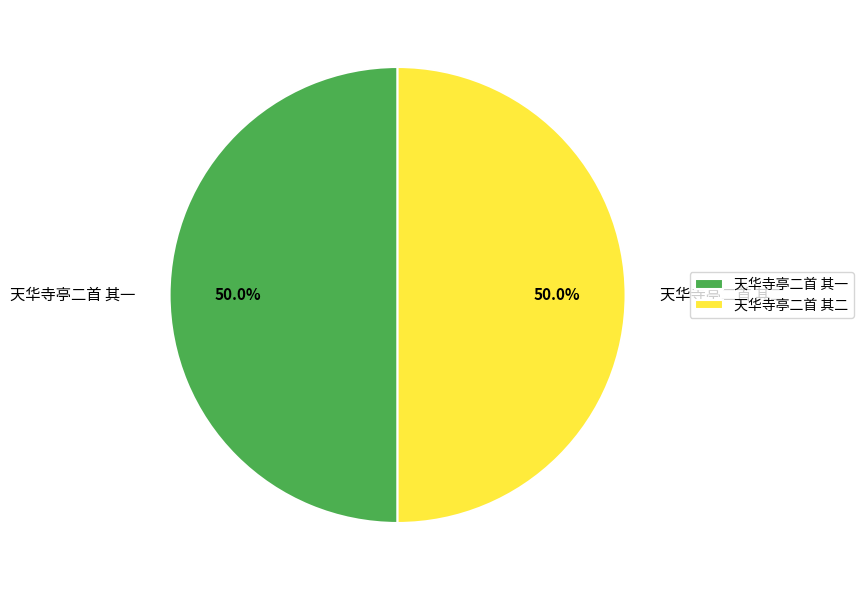

What is the ratio of the value at 天华寺亭二首 其一 to the value at 天华寺亭二首 其二?

1.0